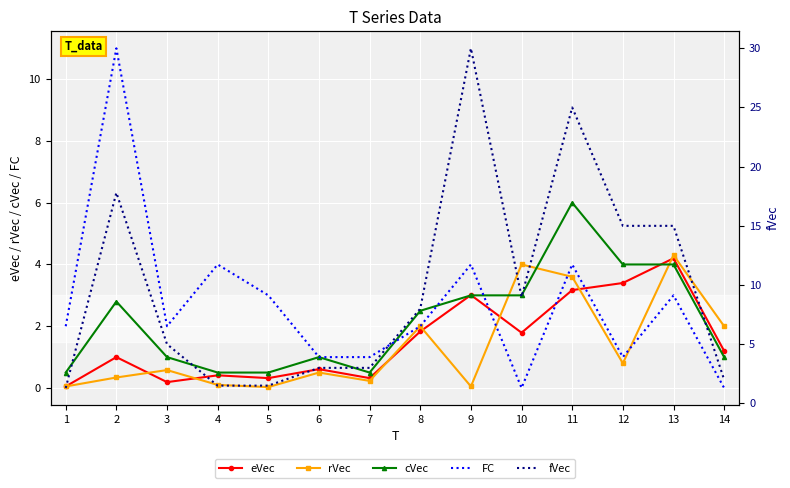

Reading left to right, what are all the values shown in this chart?

eVec: 0.1	1.0	0.2	0.4	0.3	0.6	0.3	1.8	3.0	1.8	3.2	3.4	4.2	1.2
rVec: 0.1	0.3	0.6	0.1	0.0	0.5	0.2	2.0	0.1	4.0	3.6	0.8	4.3	2.0
cVec: 0.5	2.8	1.0	0.5	0.5	1.0	0.5	2.5	3.0	3.0	6.0	4.0	4.0	1.0
FC: 2.0	11.0	2.0	4.0	3.0	1.0	1.0	2.0	4.0	0.0	4.0	1.0	3.0	0.0
fVec: 1.3	17.8	5.0	1.5	1.5	3.0	3.0	8.0	30.0	9.0	25.0	15.0	15.0	2.0